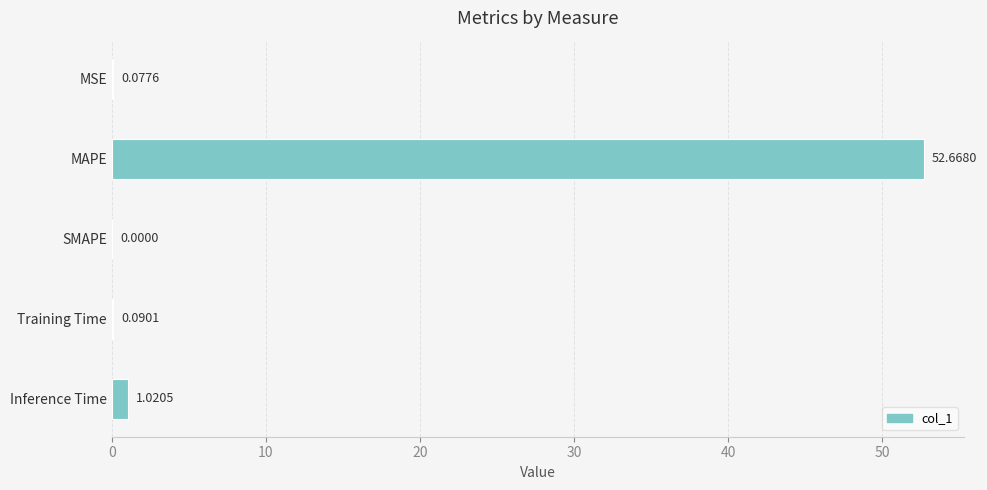

What is the sum of all values?

53.9